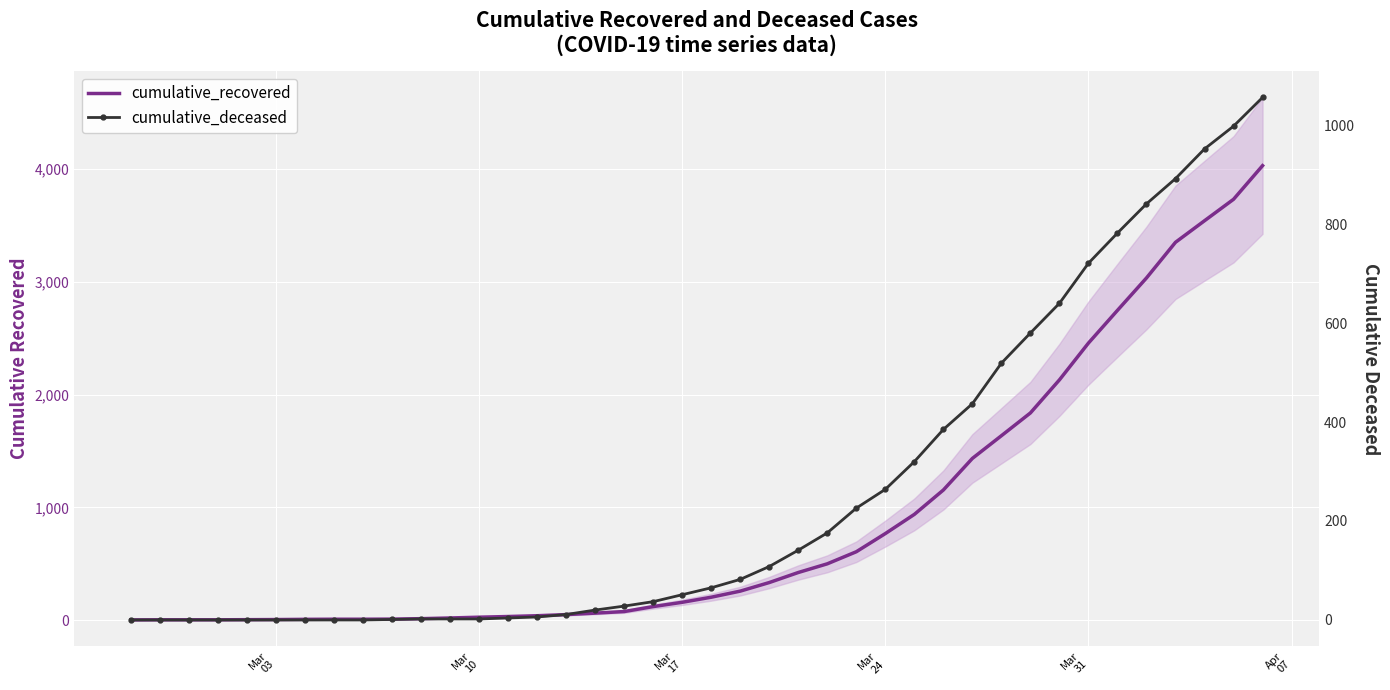

How many data points in cumulative_deceased are above 65?

19